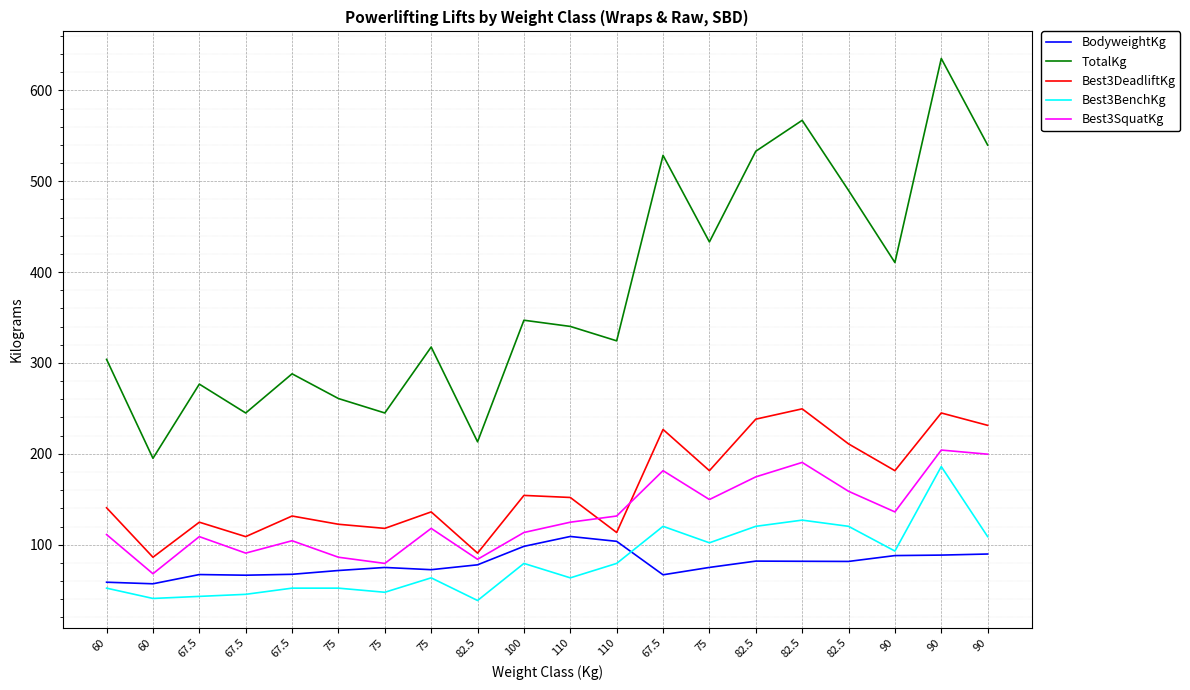

Rank the series at 67.5 from lowest to highest value.

Best3BenchKg, BodyweightKg, Best3SquatKg, Best3DeadliftKg, TotalKg